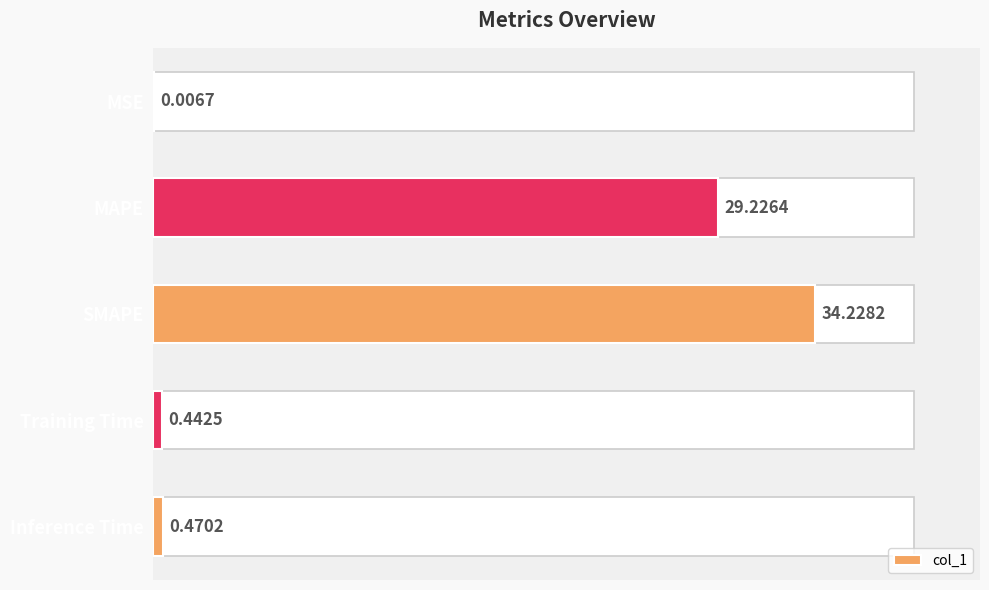

Reading right to left, list all the values displayed in this chart.

0.5	0.4	34.2	29.2	0.0